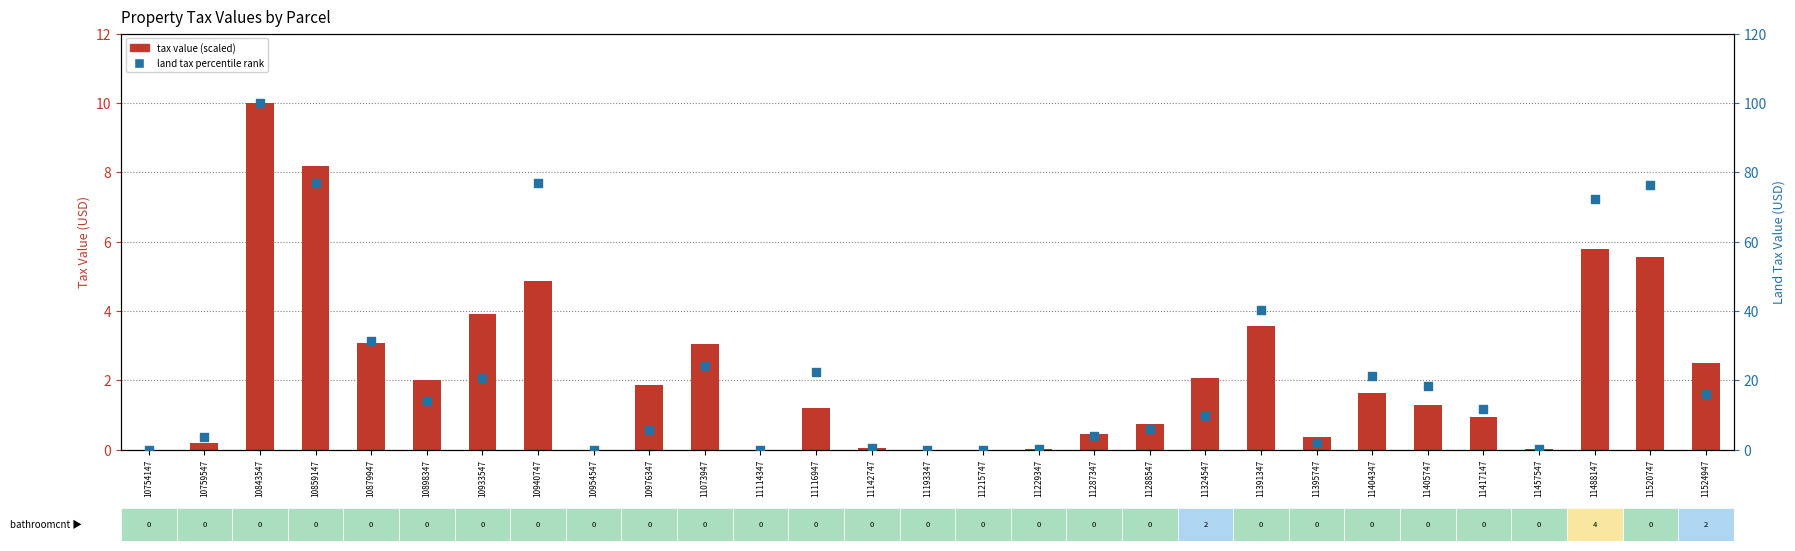

Which series contains the lowest Y value?

land tax percentile rank